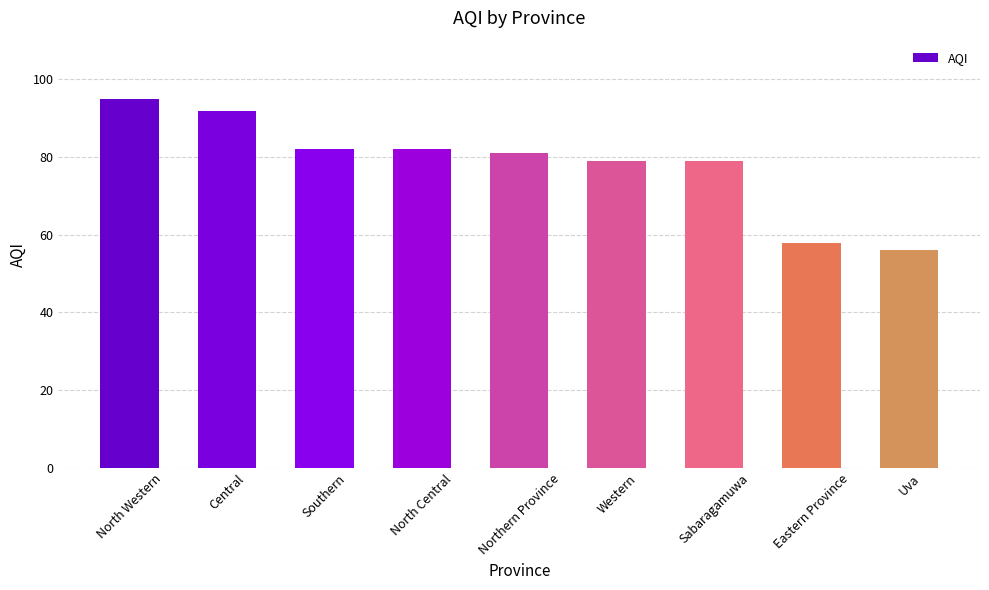

Reading left to right, transcribe all the data shown in this chart.

North Western=95	Central=92	Southern=82	North Central=82	Northern Province=81	Western=79	Sabaragamuwa=79	Eastern Province=58	Uva=56